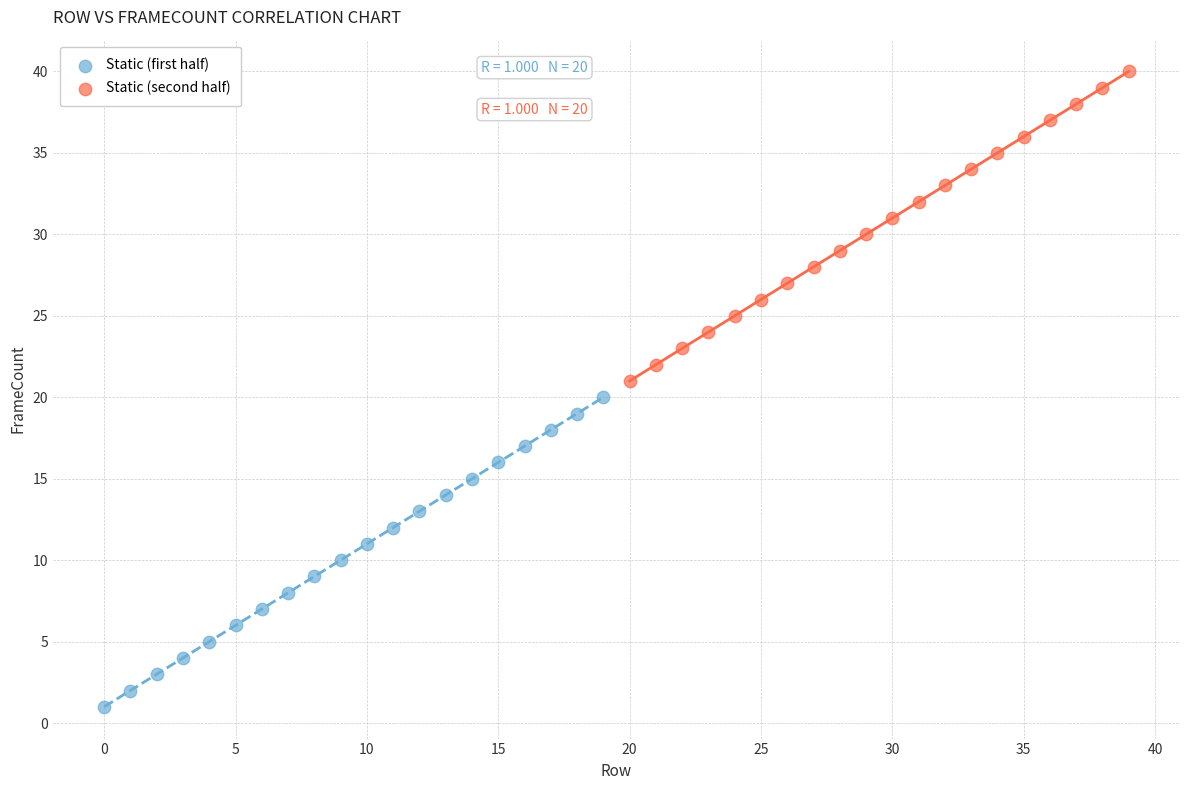

Which series reaches the minimum Y coordinate?

Static (first half)